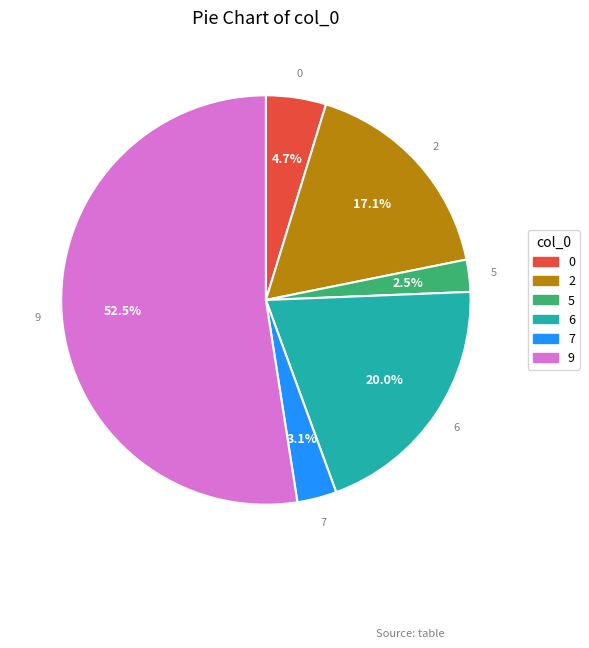

What portion of the pie excludes 7?

96.9%